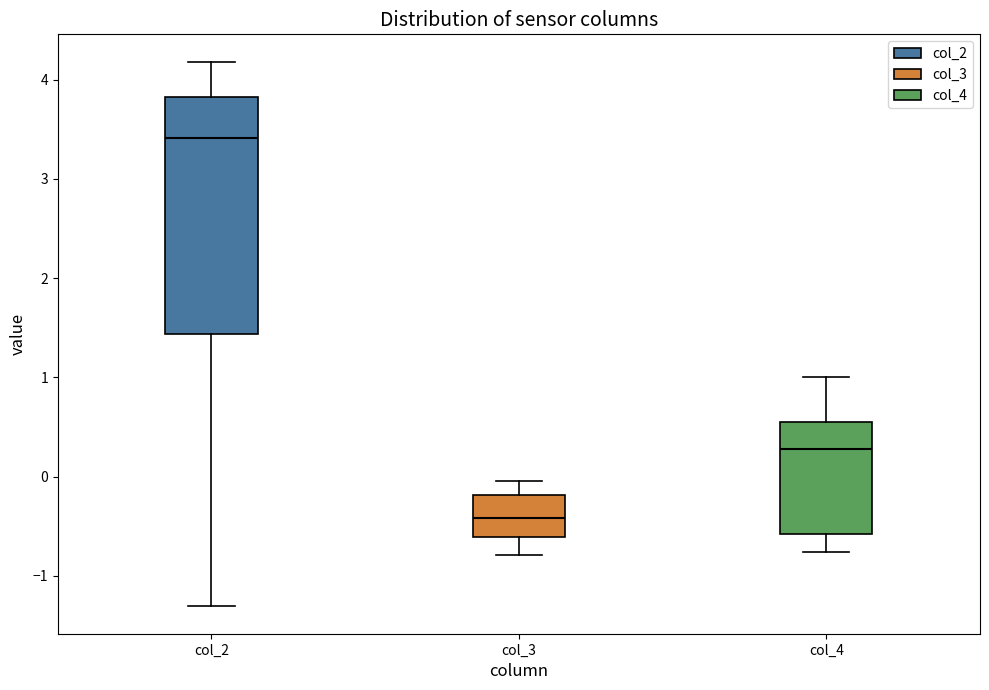

Which box's median line is the highest?

col_2